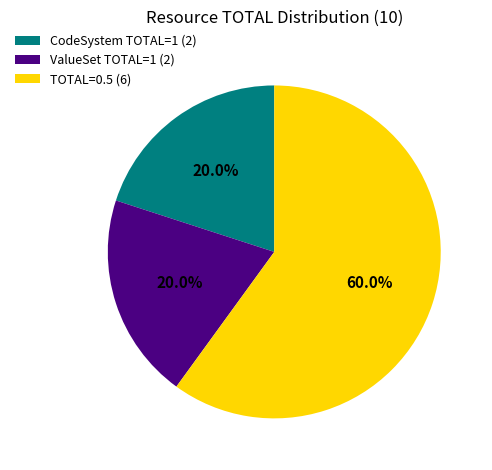

Is CodeSystem TOTAL=1 (2) the majority of the pie?

No